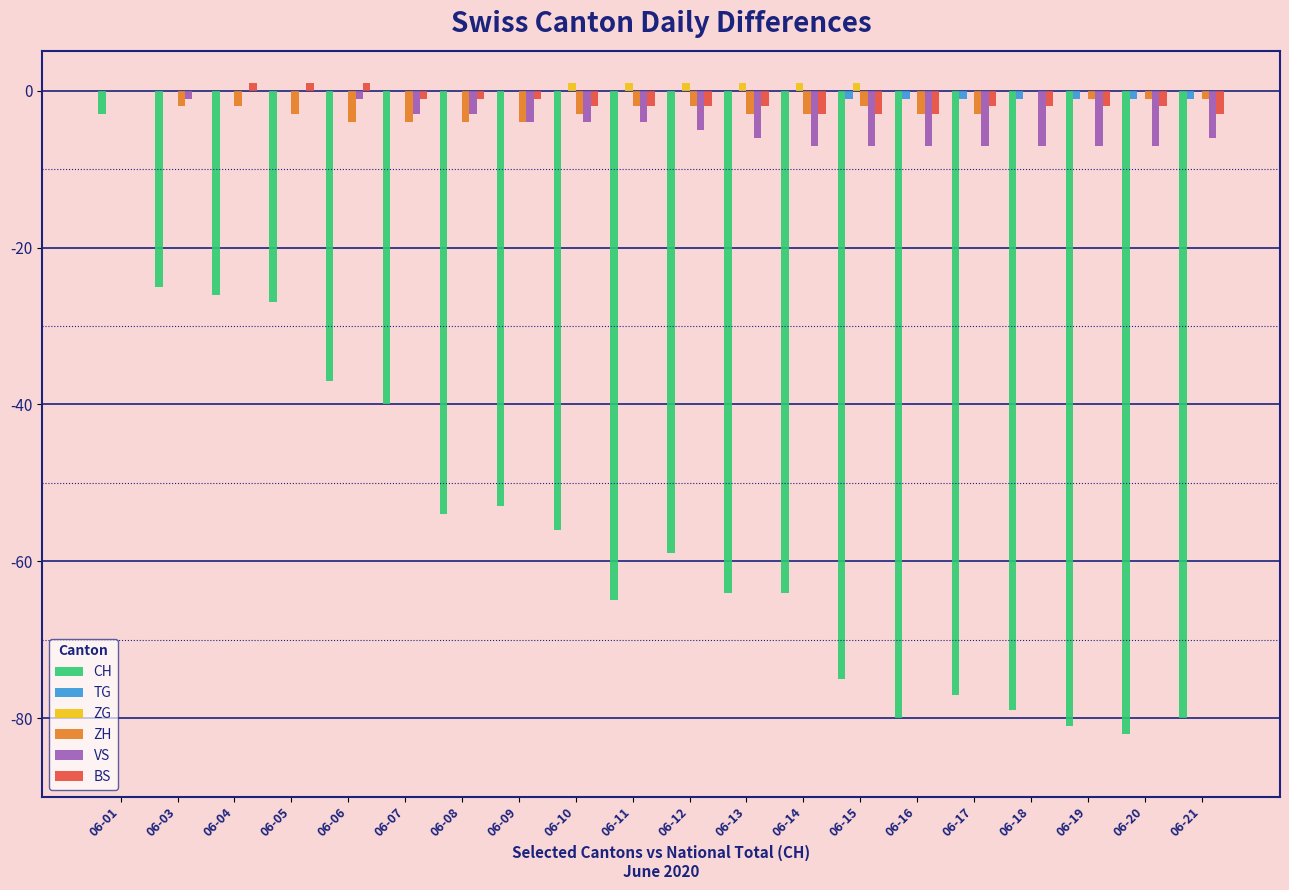

What is the total value across all series at 06-13?

-74